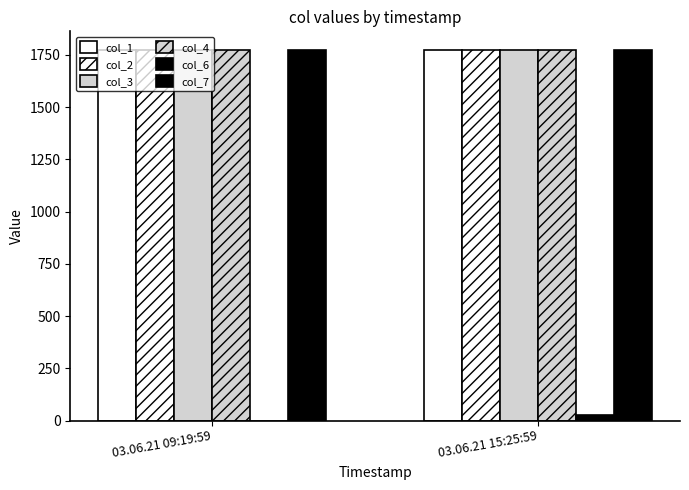

How many data points in col_4 are above 1774?

1